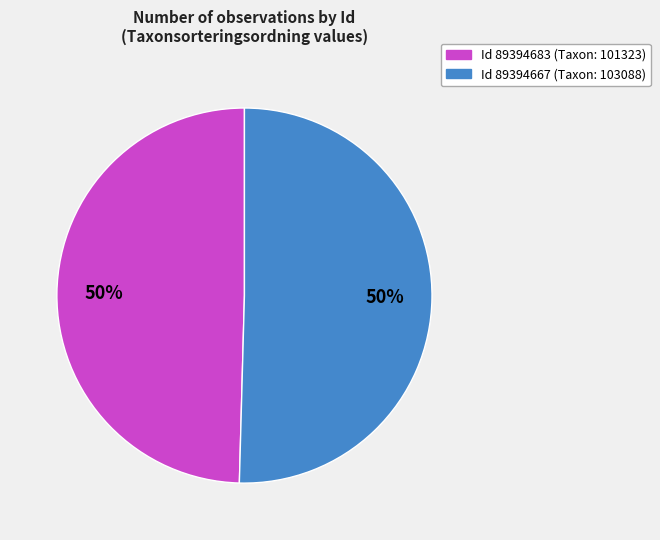

To the nearest percent, what is the average slice percentage?

50%